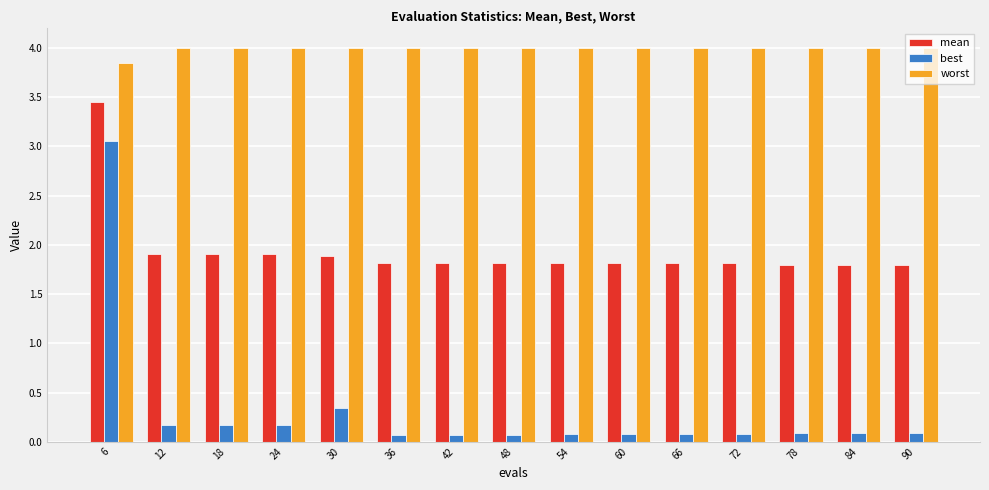

Rank the series by their average value, from lowest to highest.

best, mean, worst